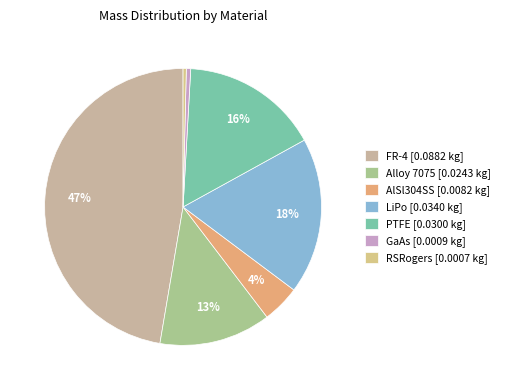

How many segments does this pie chart have?

7